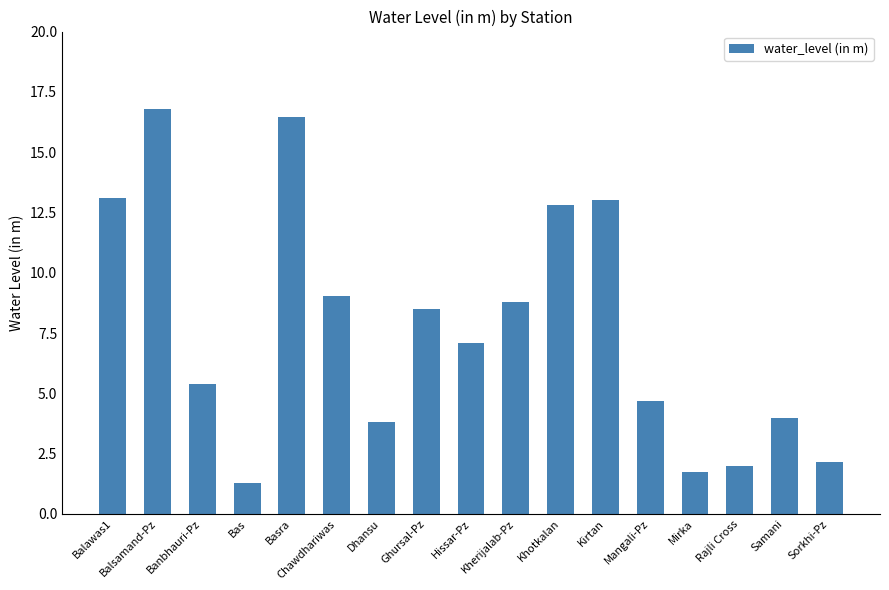

What is the change in value from Balawas1 to Balsamand-Pz?

+3.7